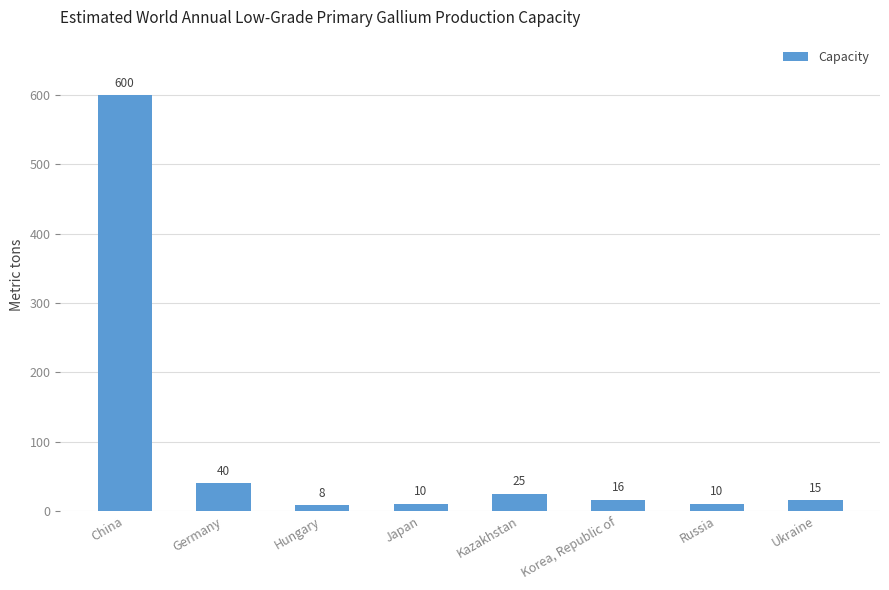

Approximately how many times larger is the value at China compared to Korea, Republic of?

37.5